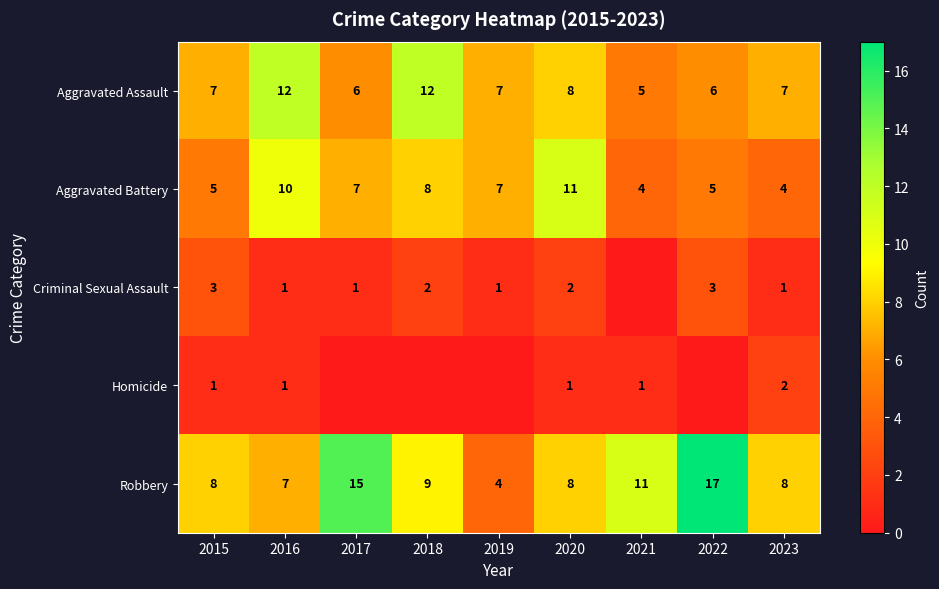

At 2023, list the series in order from largest to smallest.

Robbery, Aggravated Assault, Aggravated Battery, Homicide, Criminal Sexual Assault